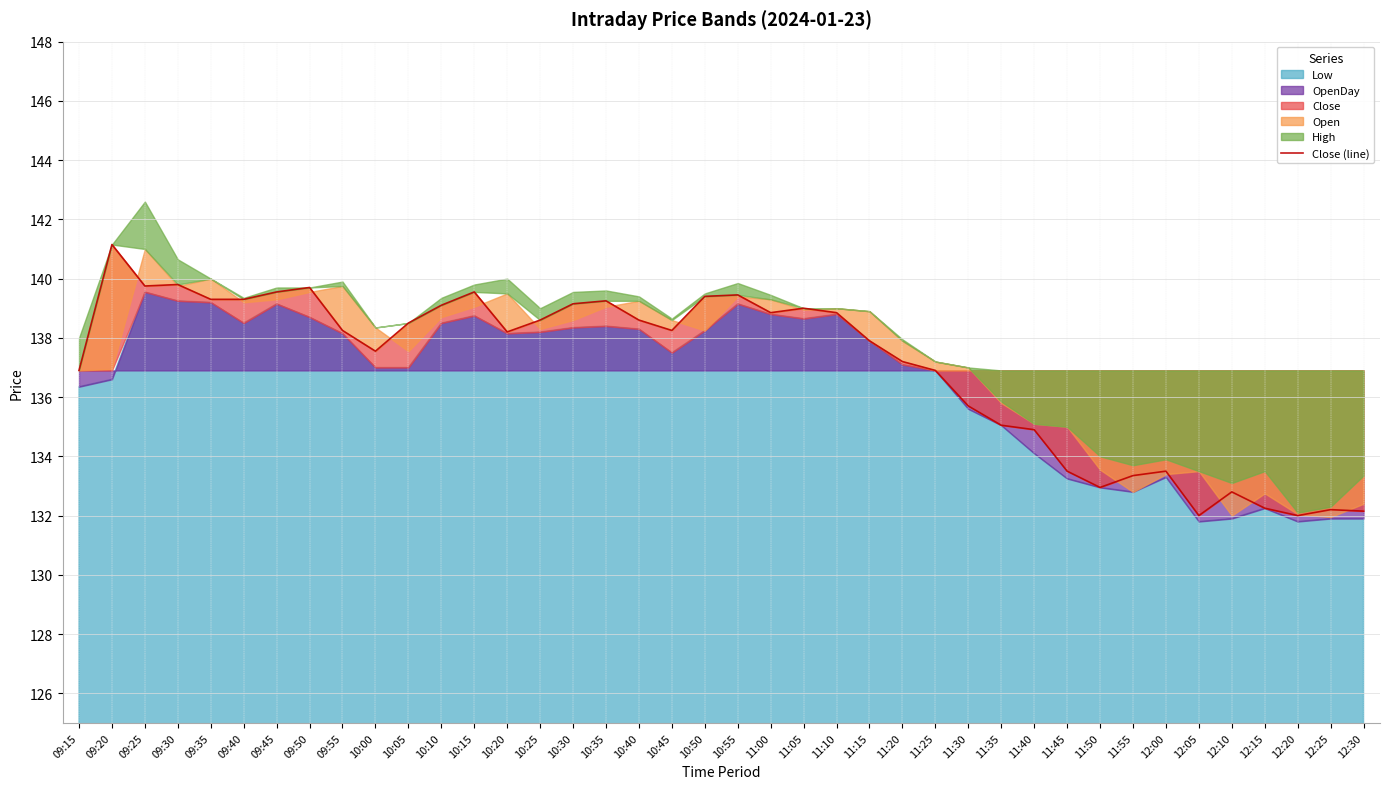

Which label corresponds to the smallest value in the chart?

12:05